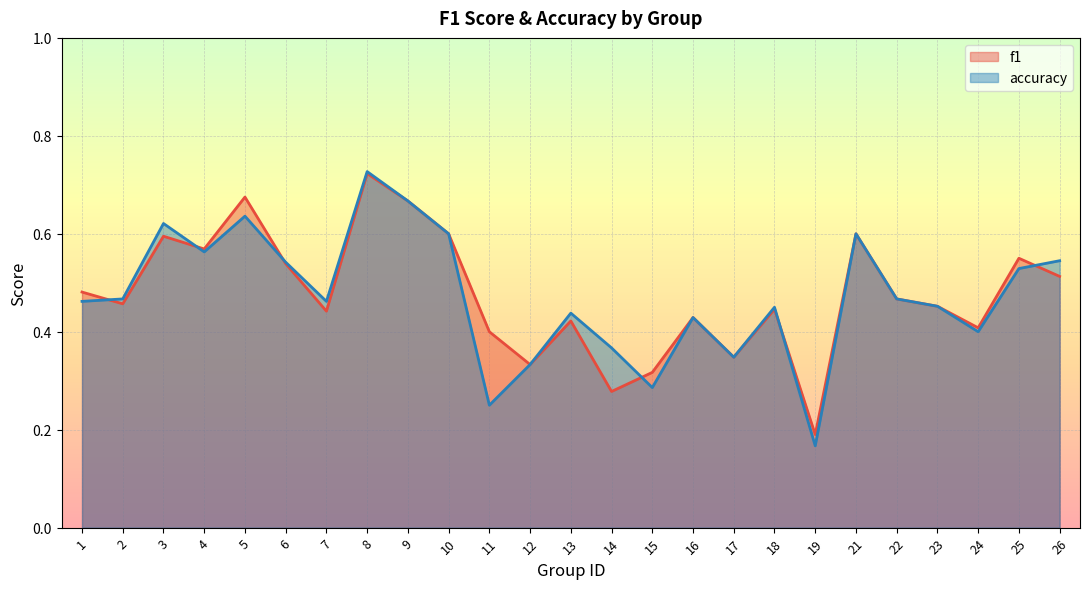

Rank the series by their maximum value, from highest to lowest.

accuracy, f1